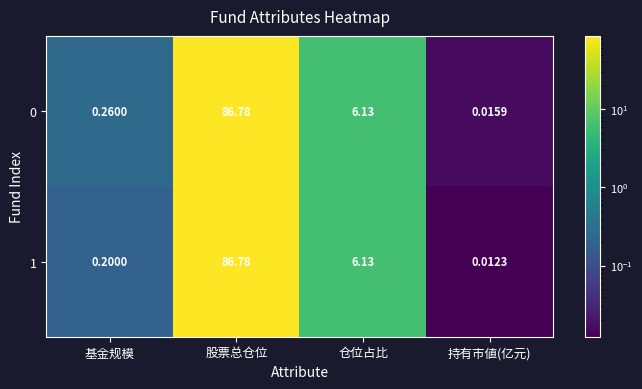

At how many categories does at least one series exceed 11?

1